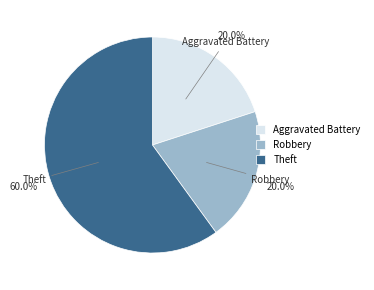

What percentage is the Aggravated Battery slice, to the nearest percent?

20%